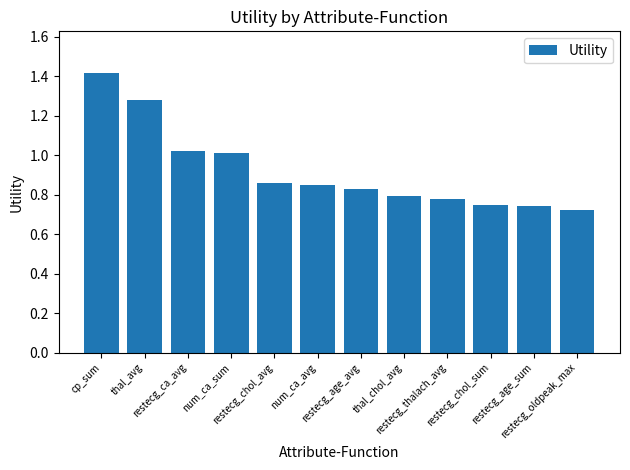

The chart shows a value of 0.3 at restecg_thalach_avg. True or false?

False